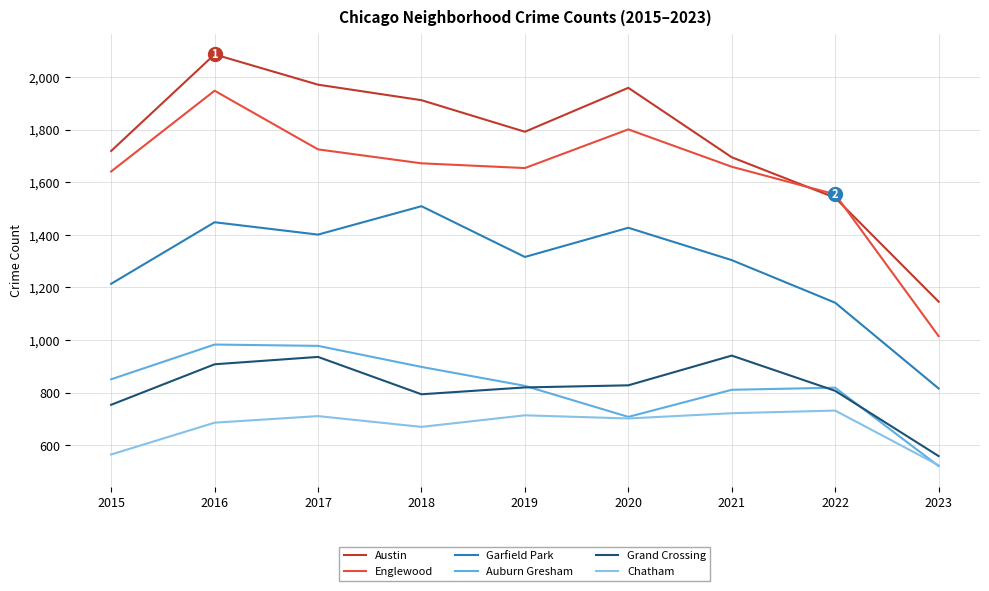

List the series in order of their peak value, lowest first.

Chatham, Grand Crossing, Auburn Gresham, Garfield Park, Englewood, Austin